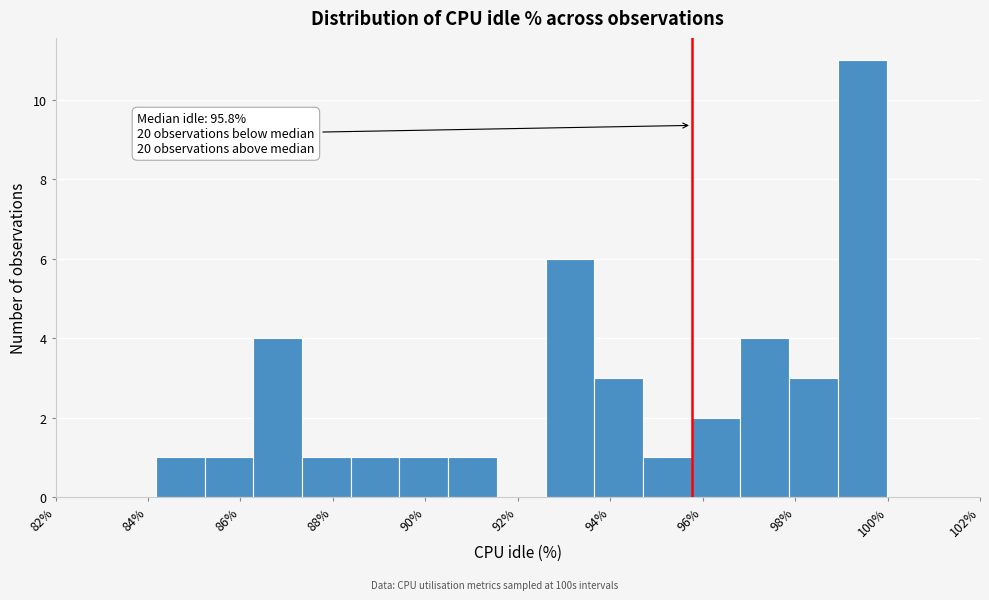

Which range on the x-axis has the tallest bar?

99.0 to 100.0